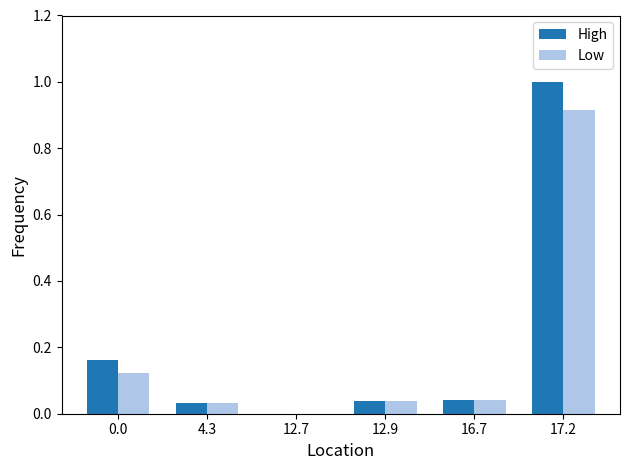

What is the maximum value for High?

1.0